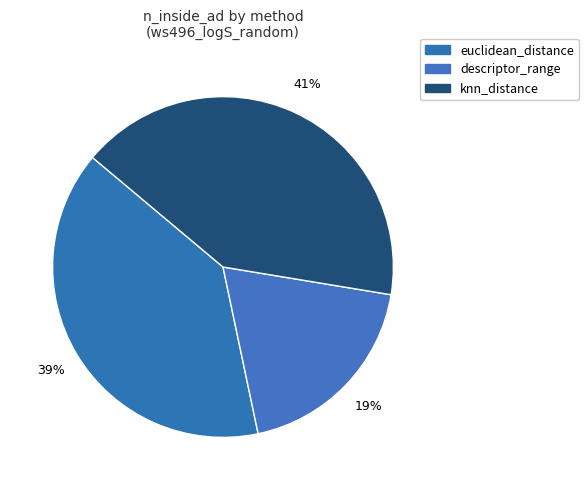

Which slice is the smallest?

descriptor_range